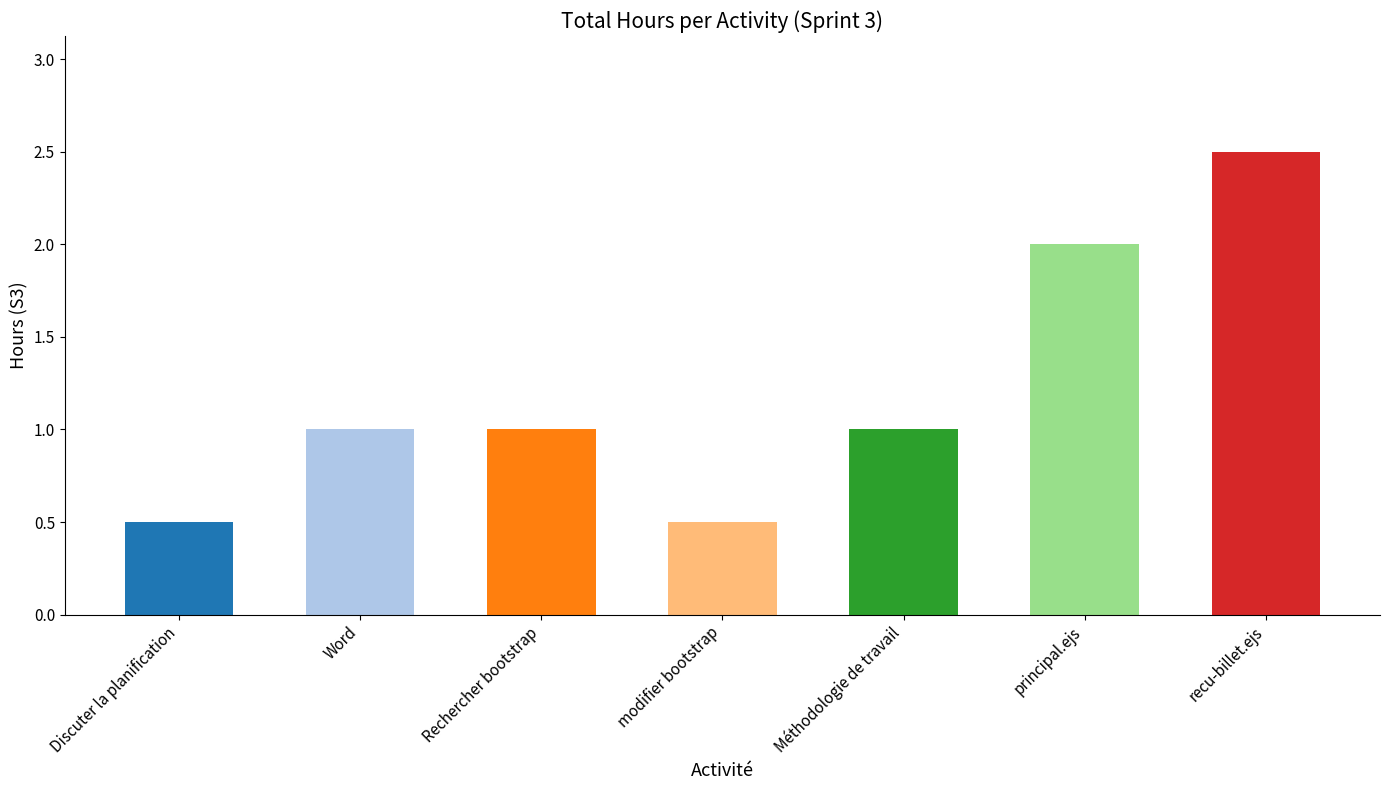

What is the sum of all values?

8.5